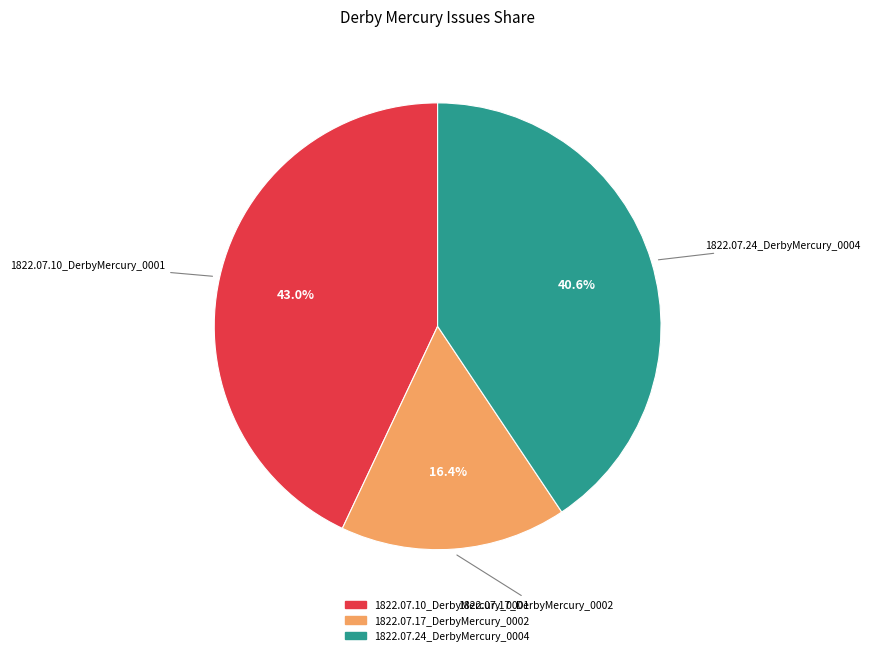

Which category has the smallest portion of the pie?

1822.07.17_DerbyMercury_0002